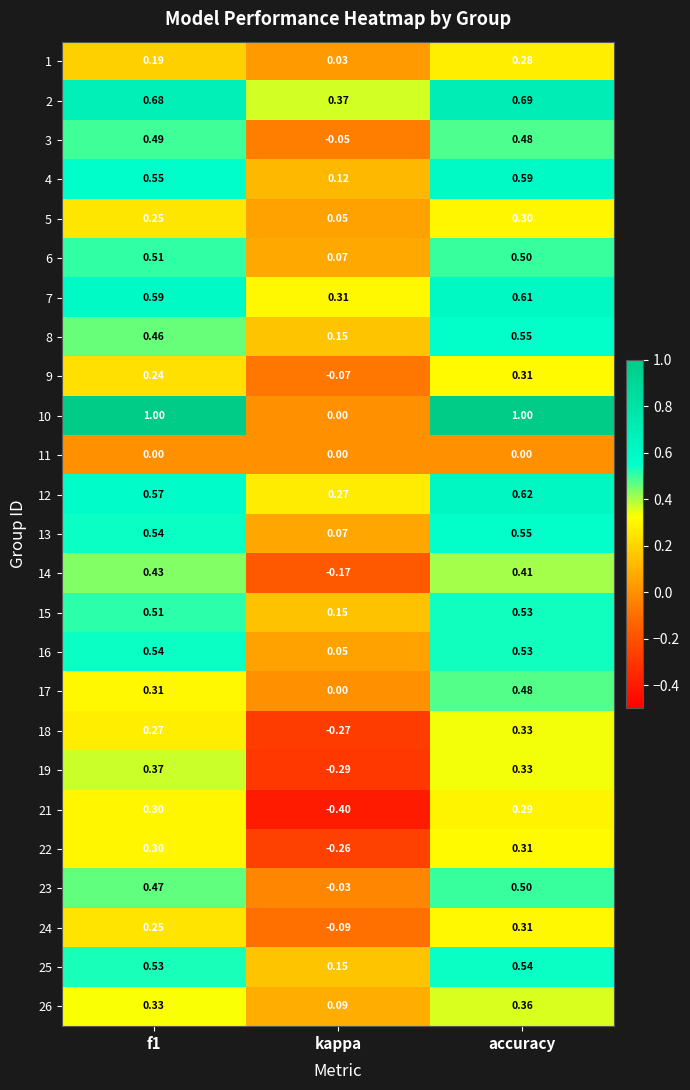

Is the value of 7 at kappa greater than the value of 14 at f1?

No